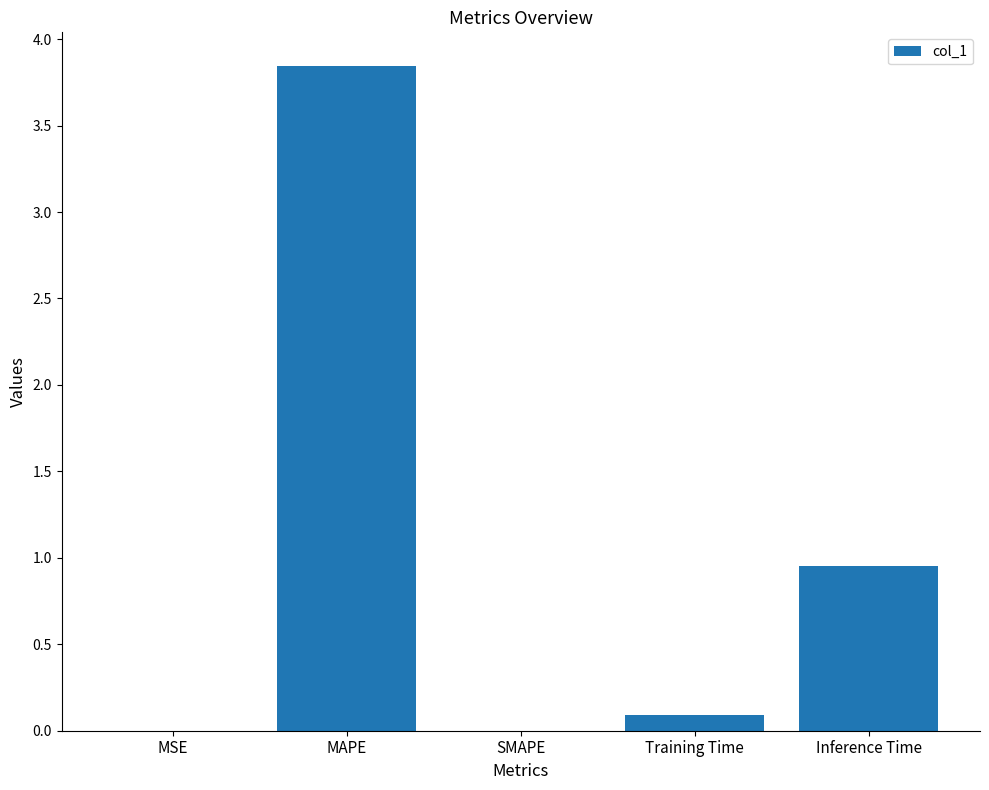

Where is the data nearest to the value 1?

Inference Time